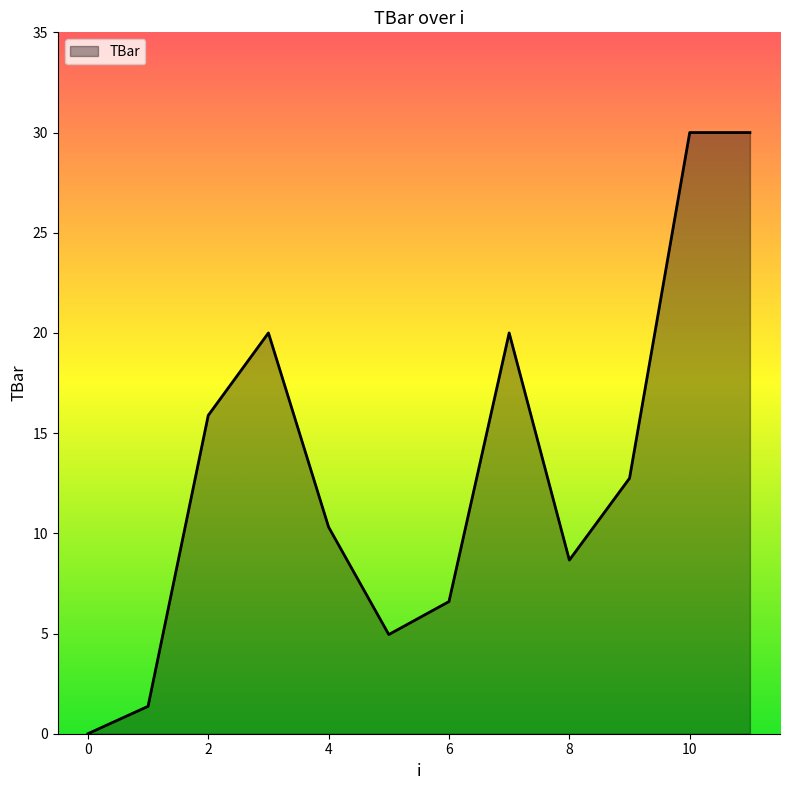

What is the greatest value displayed?

30.0